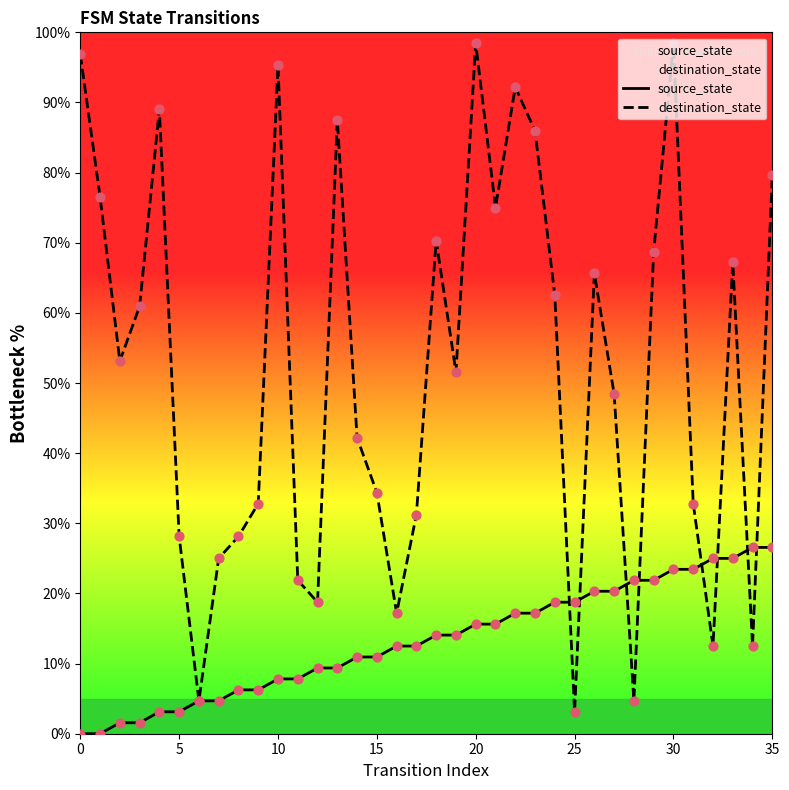

What are all the series names shown in the legend?

source_state, destination_state